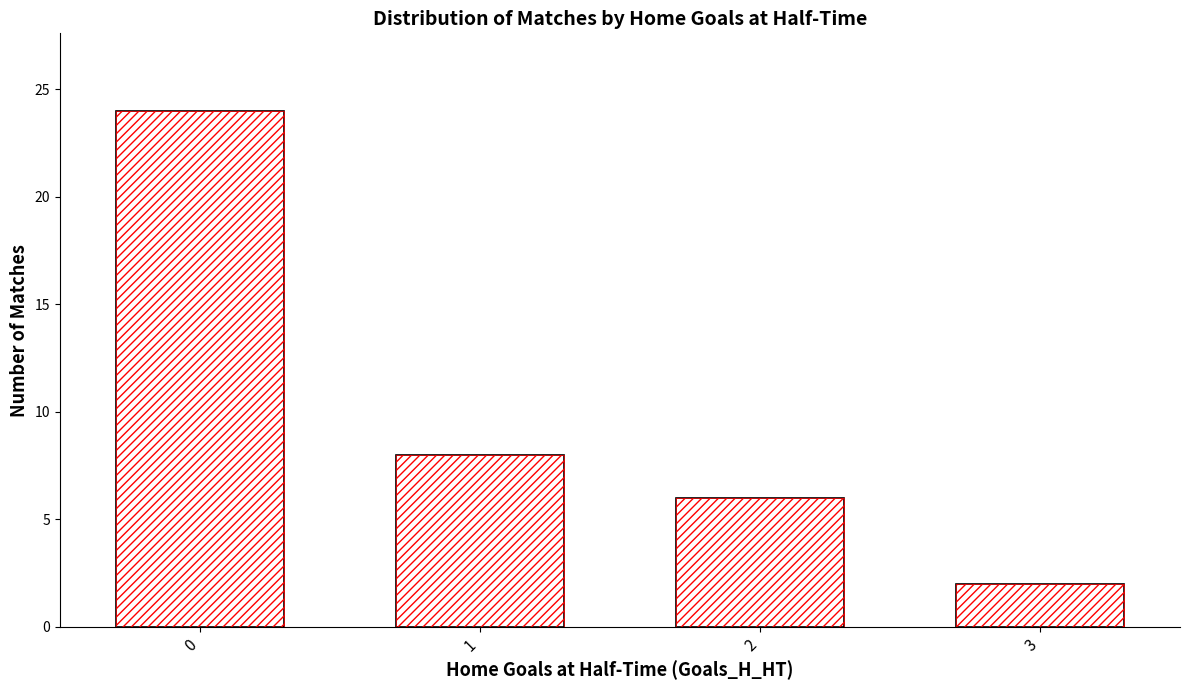

Which category has the lowest value across all series?

3